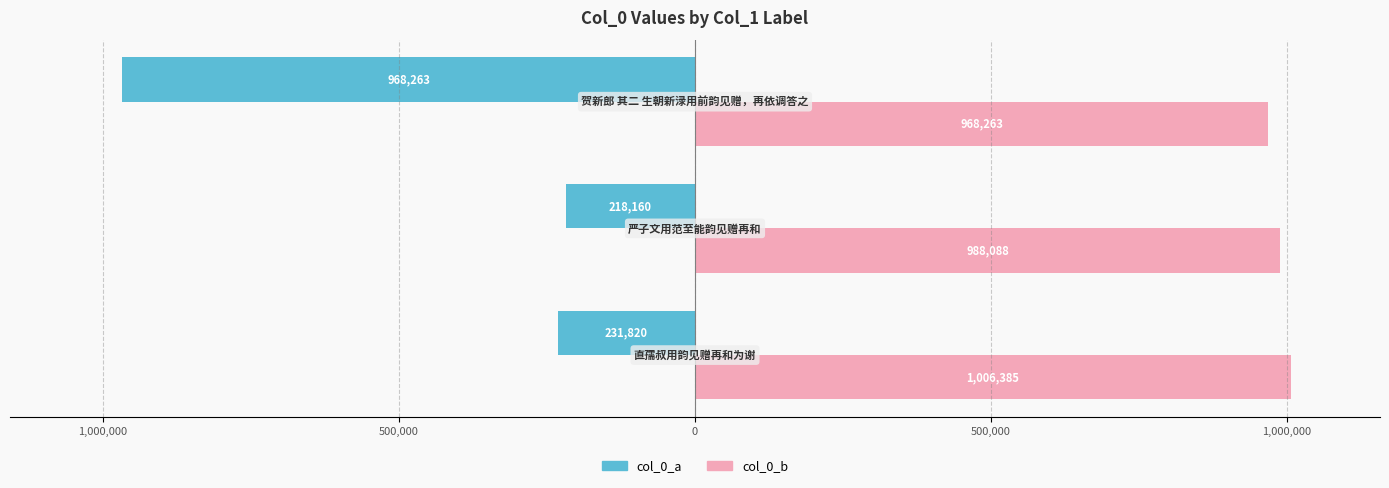

Reading left to right, list all the values displayed in this chart.

col_0_a: -231820	-218160	-968263
col_0_b: 1006385	988088	968263